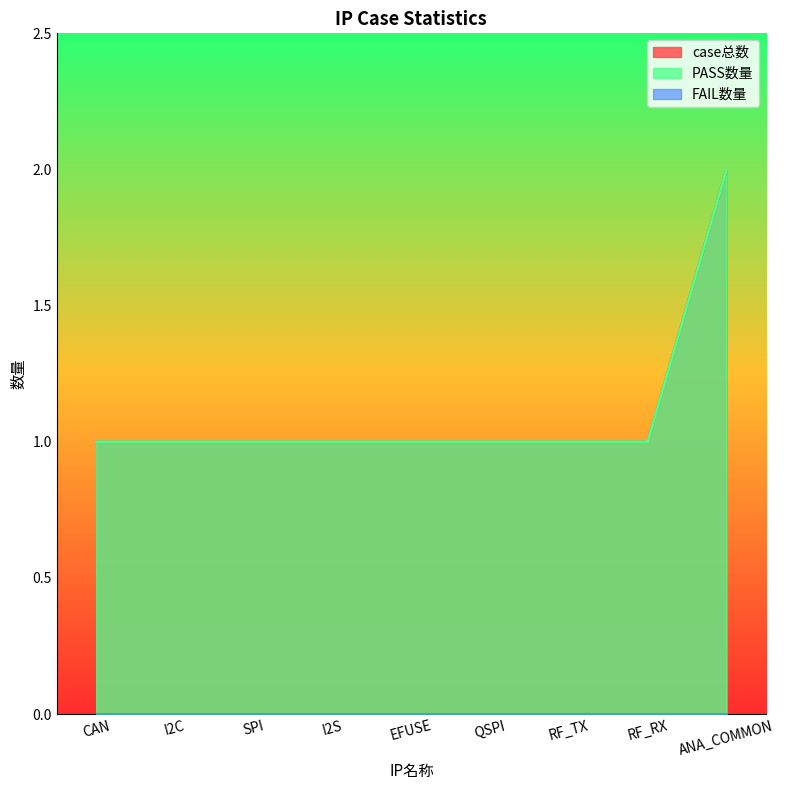

True or false: PASS数量 has more than 0 points higher than both neighbors.

False